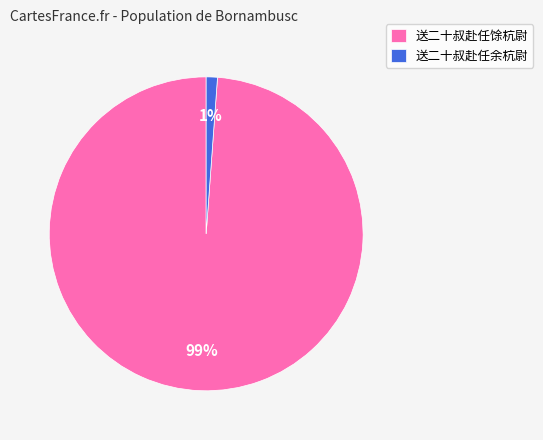

Is the sum of 送二十叔赴任余杭尉 and 送二十叔赴任馀杭尉 greater than half?

Yes